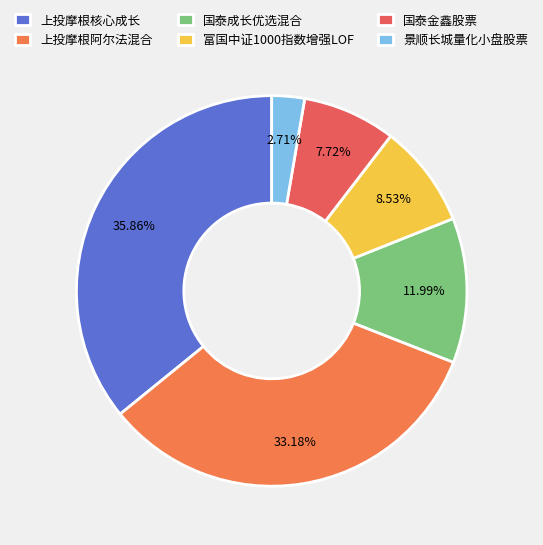

What is the ratio of the value at 上投摩根阿尔法混合 to the value at 上投摩根核心成长?

0.9